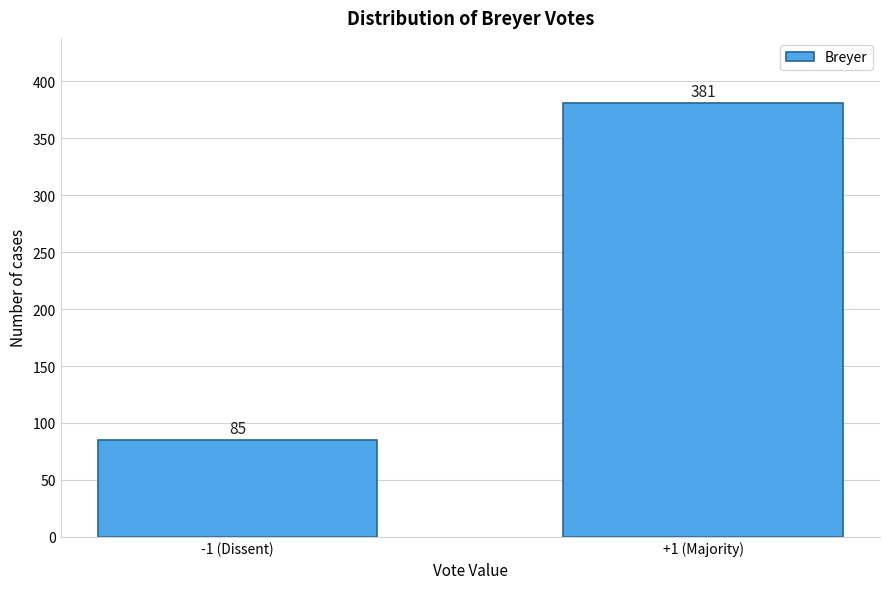

Reading left to right, transcribe all the data shown in this chart.

85	381